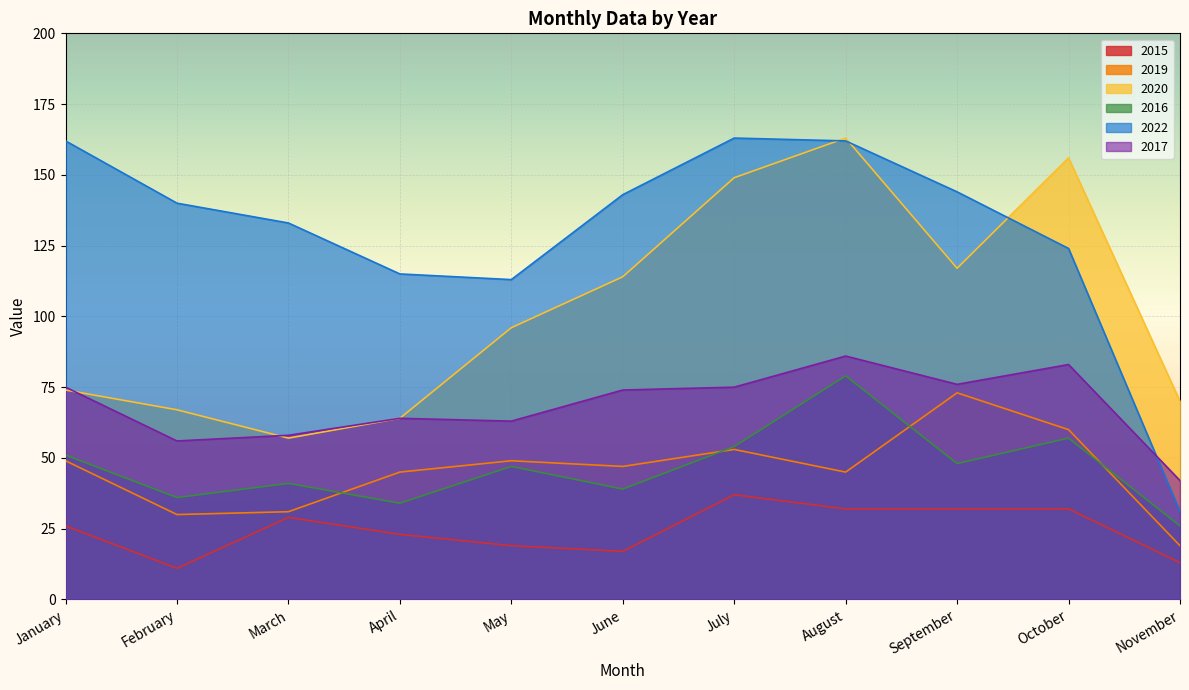

What is the difference between the 2016 values at May and August?

32